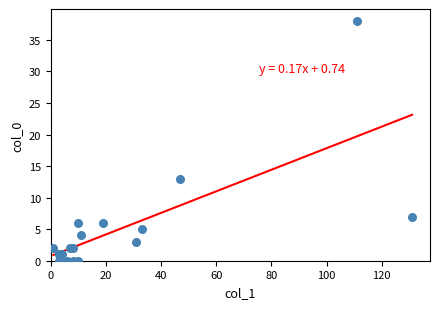

What Y value in the scatter plot is closest to 19?

13